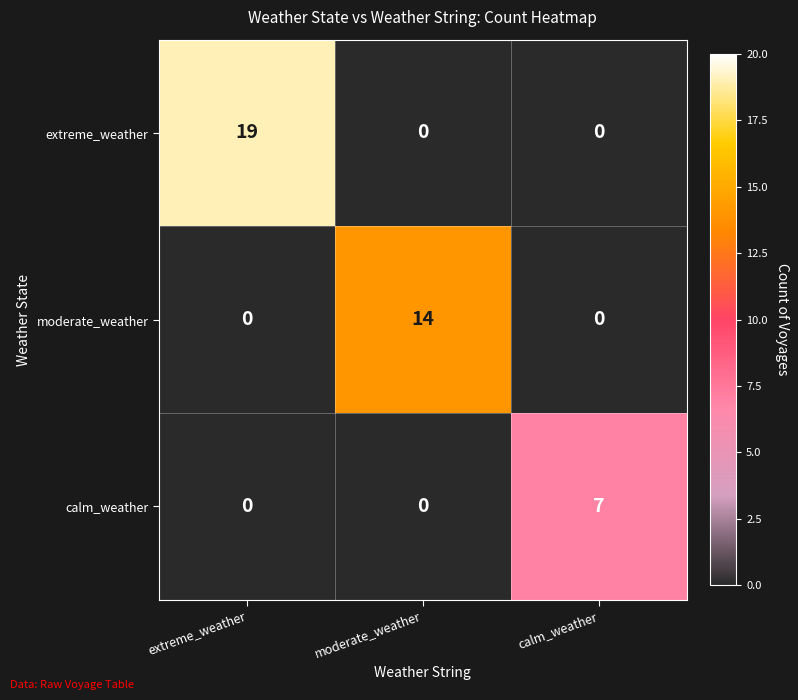

How many distinct data groups are displayed?

3